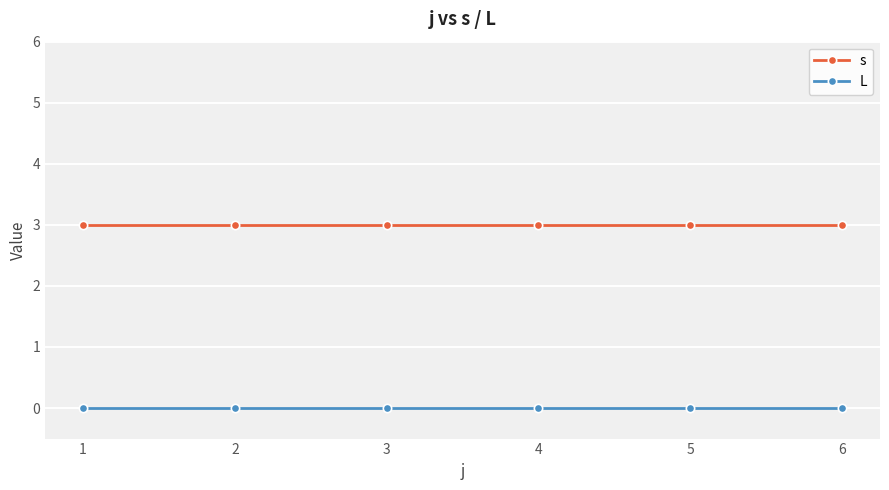

What are all the series names shown in the legend?

s, L